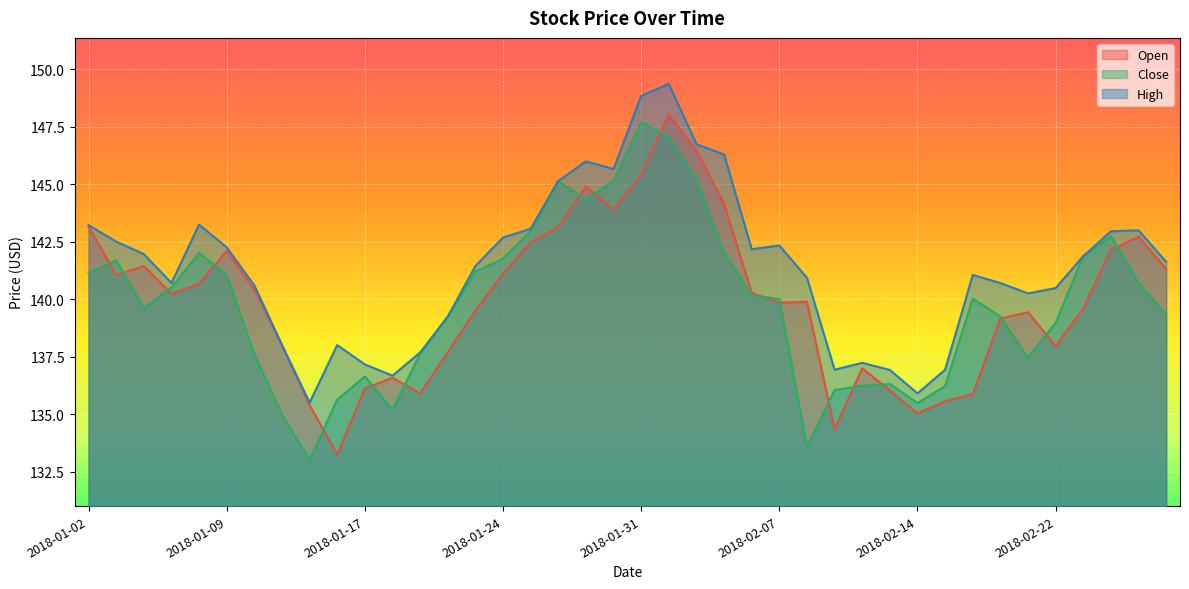

Reading right to left, what are all the values shown in this chart?

Open: 141.3	142.7	142.1	139.6	138.0	139.4	139.2	135.9	135.6	135.0	136.0	137.0	134.3	139.9	139.8	140.3	144.1	146.4	148.0	145.4	143.9	144.9	143.1	142.5	141.1	139.5	137.7	135.9	136.6	136.1	133.2	135.4	138.0	140.4	142.1	140.7	140.2	141.4	141.1	143.2
Close: 139.3	140.7	142.7	141.9	139.0	137.4	139.2	140.0	136.2	135.5	136.3	136.2	136.1	133.6	140.0	140.2	142.0	145.2	147.1	147.7	145.2	144.3	145.1	143.0	141.8	141.2	139.2	137.6	135.2	136.6	135.6	133.0	135.0	137.6	141.1	142.0	140.5	139.6	141.7	141.1
High: 141.6	143.0	142.9	141.9	140.5	140.2	140.7	141.1	136.9	135.9	136.9	137.2	136.9	140.9	142.3	142.2	146.3	146.7	149.4	148.8	145.7	146.0	145.1	143.1	142.7	141.4	139.2	137.7	136.7	137.2	138.0	135.5	138.0	140.6	142.2	143.2	140.7	142.0	142.5	143.2